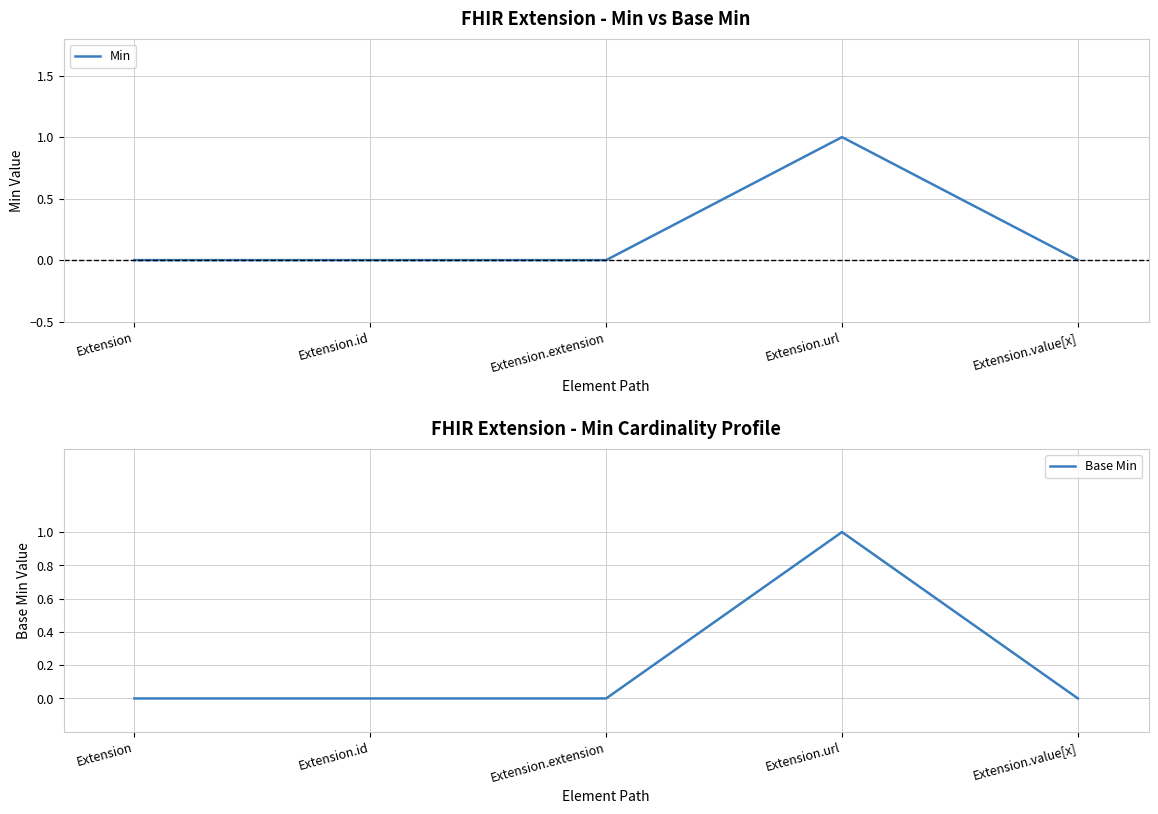

What is the maximum value shown in the chart?

1